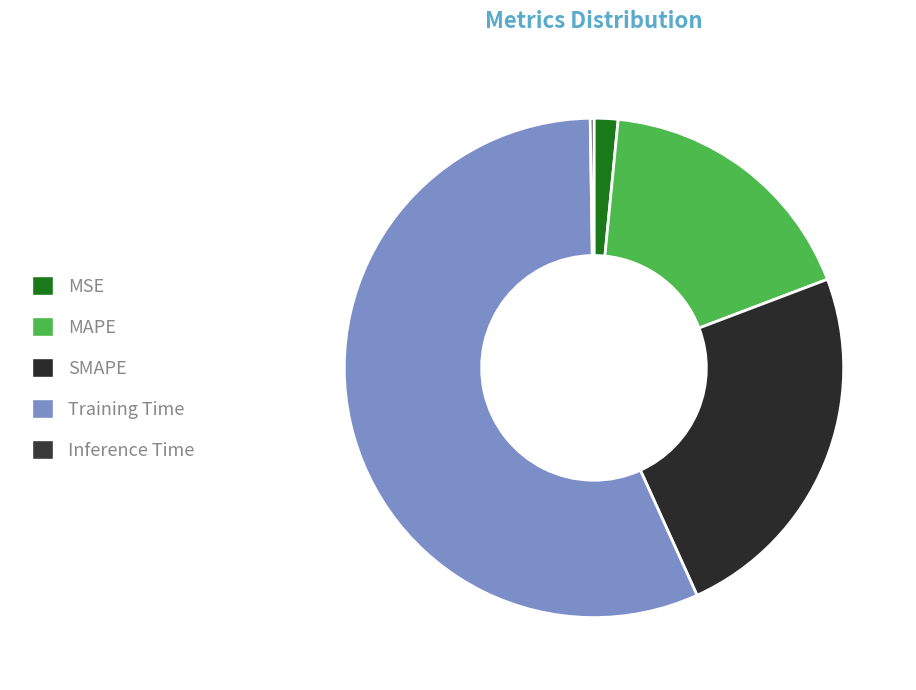

Which slice is the largest?

Training Time